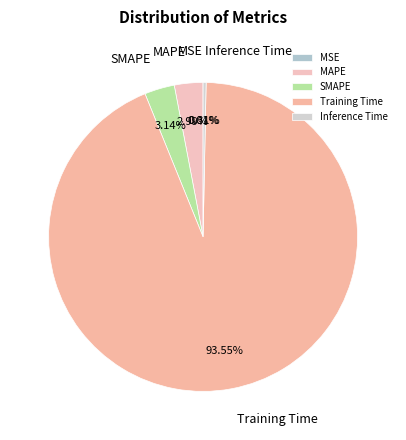

What portion of the pie excludes Training Time?

6.5%